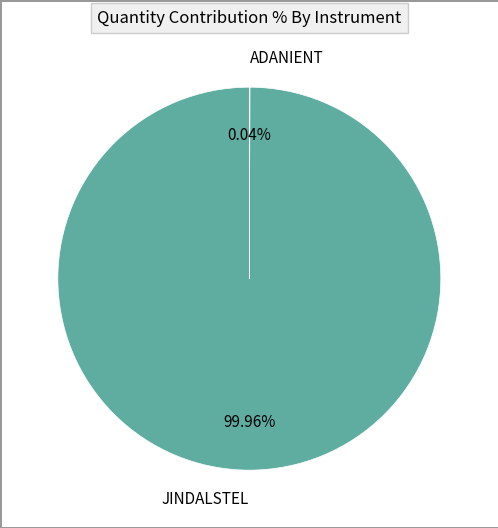

To the nearest percent, what is the difference between the largest and smallest slice percentages?

100%